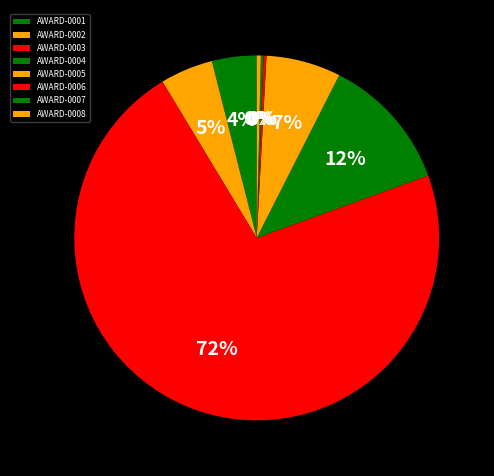

Combined, what portion of the pie is AWARD-0002 and AWARD-0001?

8.6%